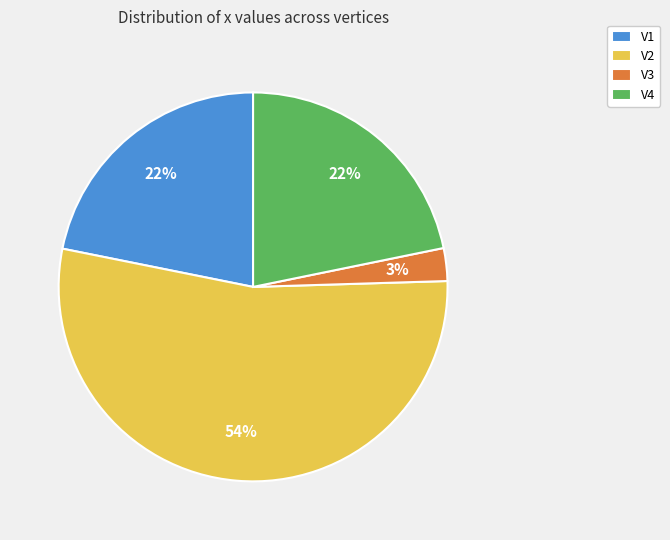

Is there any slice that represents more than half of the pie?

Yes